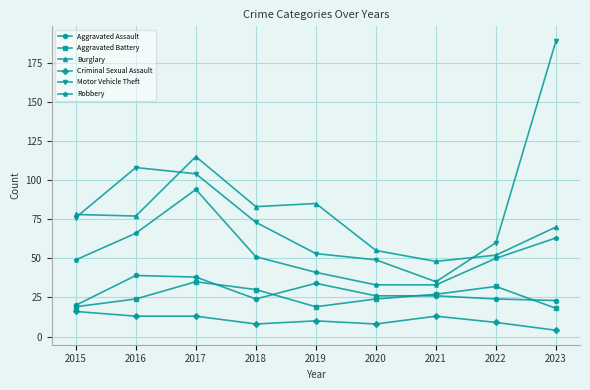

The value of Robbery at 2017 is 147. True or false?

False